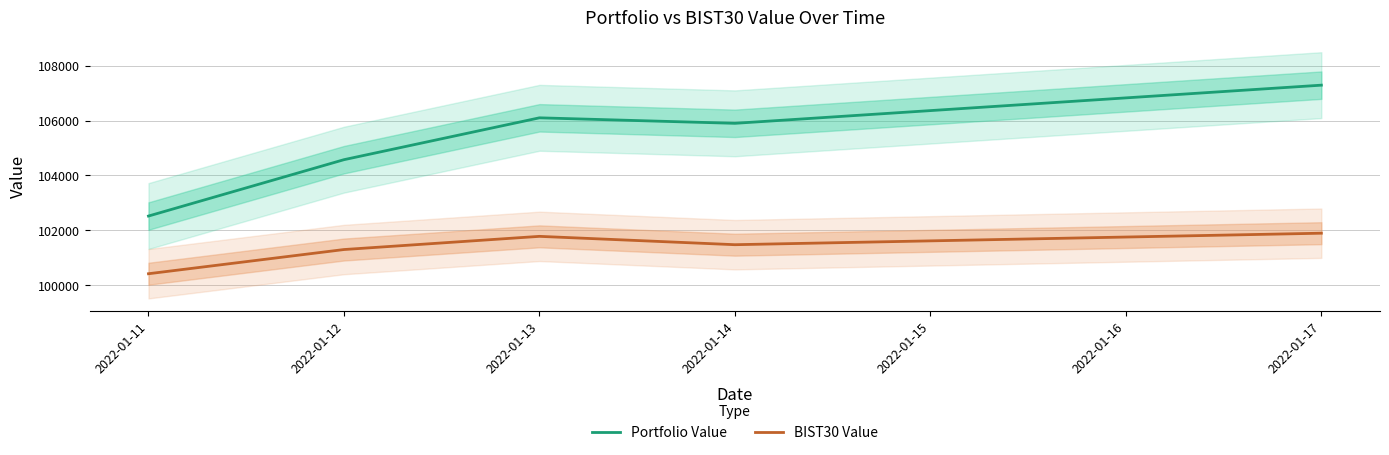

List the labels in order of Portfolio Value value, largest first.

2022-01-17, 2022-01-13, 2022-01-14, 2022-01-12, 2022-01-11